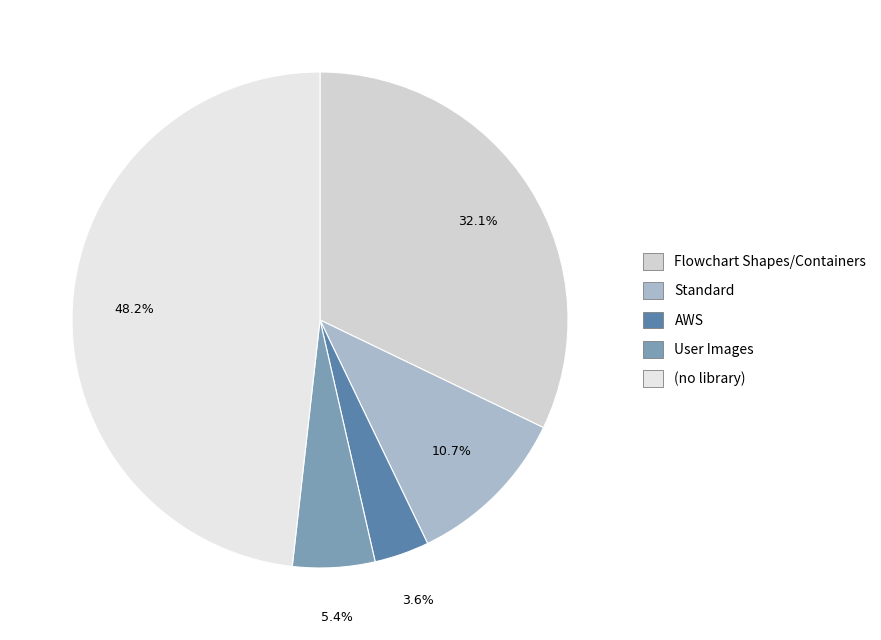

To the nearest percent, what is the difference between the User Images and Standard slice percentages?

5%